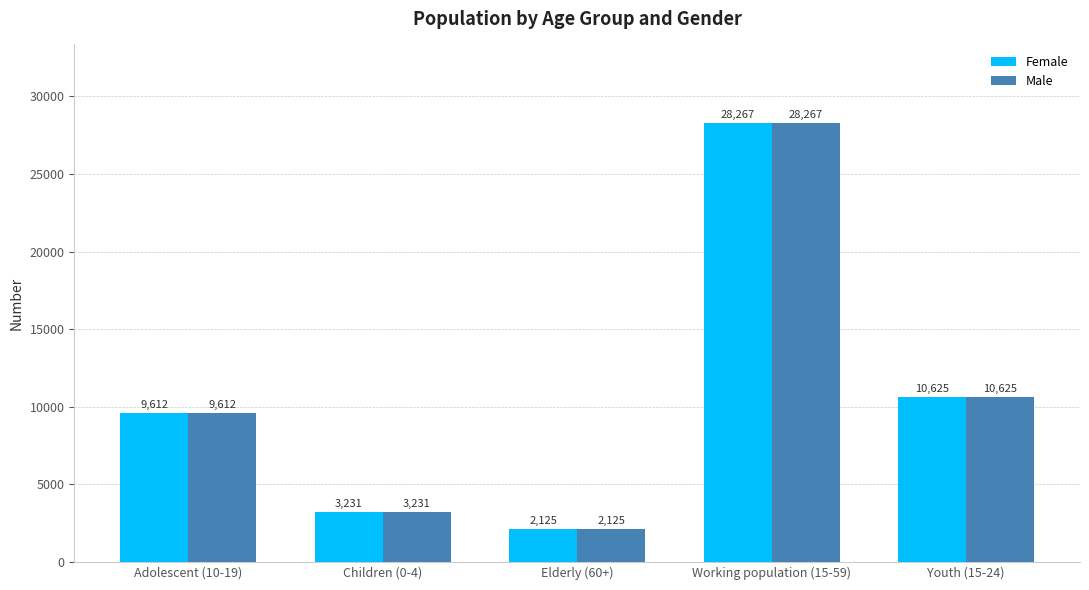

What is the difference between the second highest and second lowest values in the Male series?

7394